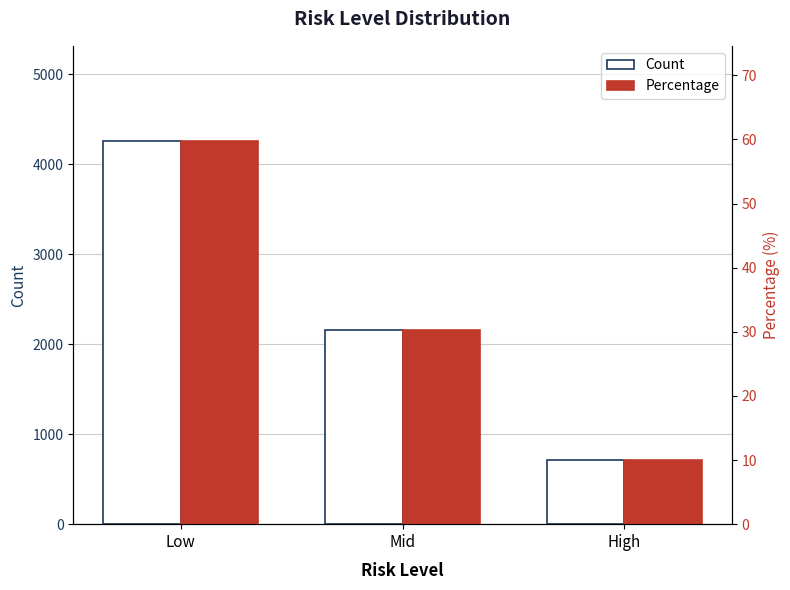

What is the lowest value of the Count series?

710.0